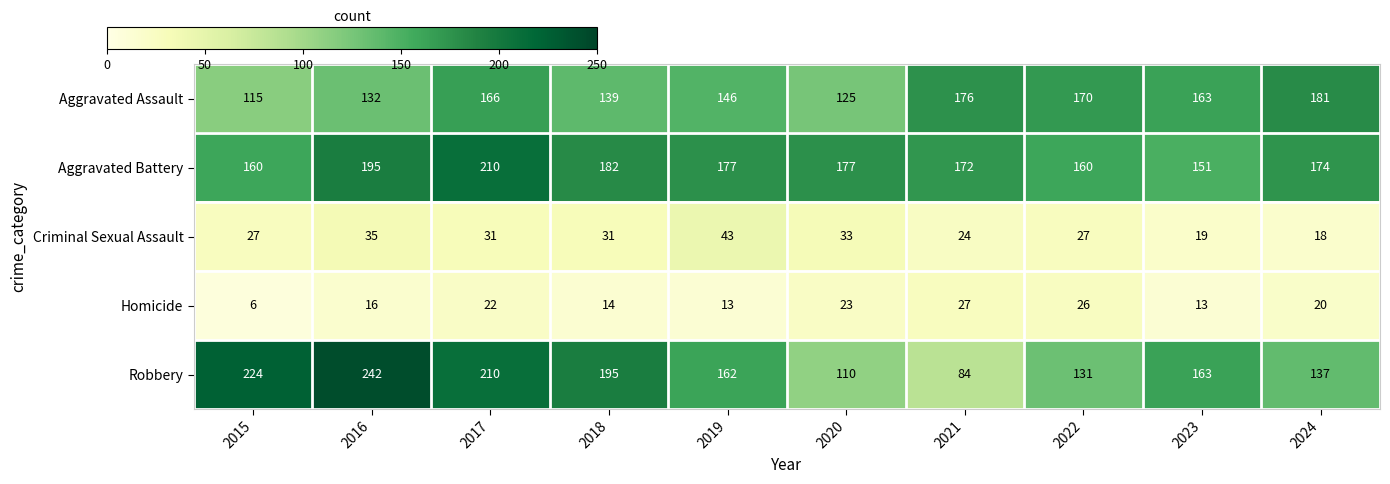

At which label is Aggravated Assault closest to 148?

2019